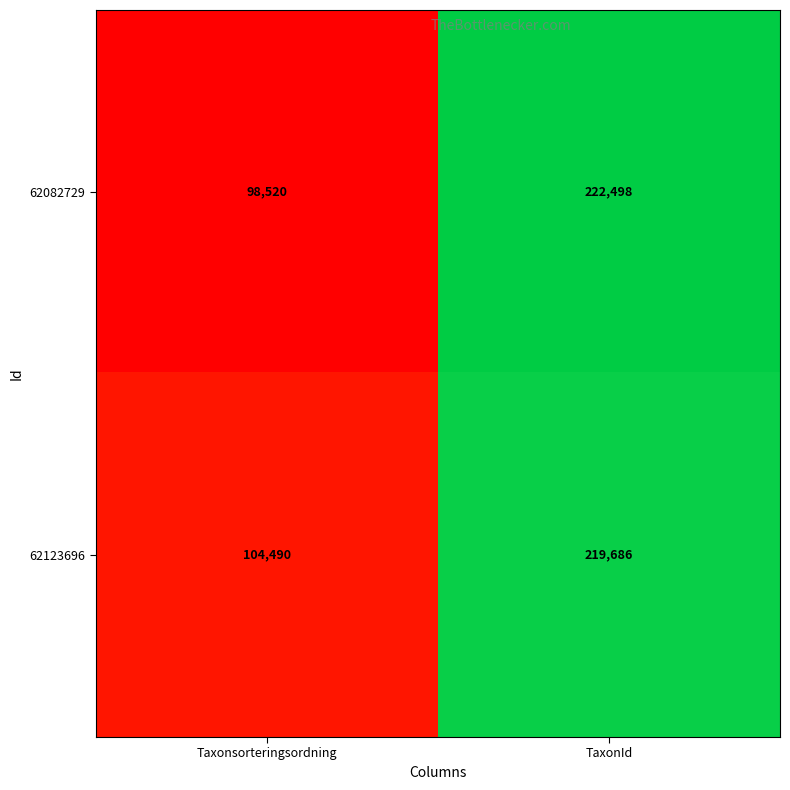

List the series in order of their peak value, lowest first.

62123696, 62082729